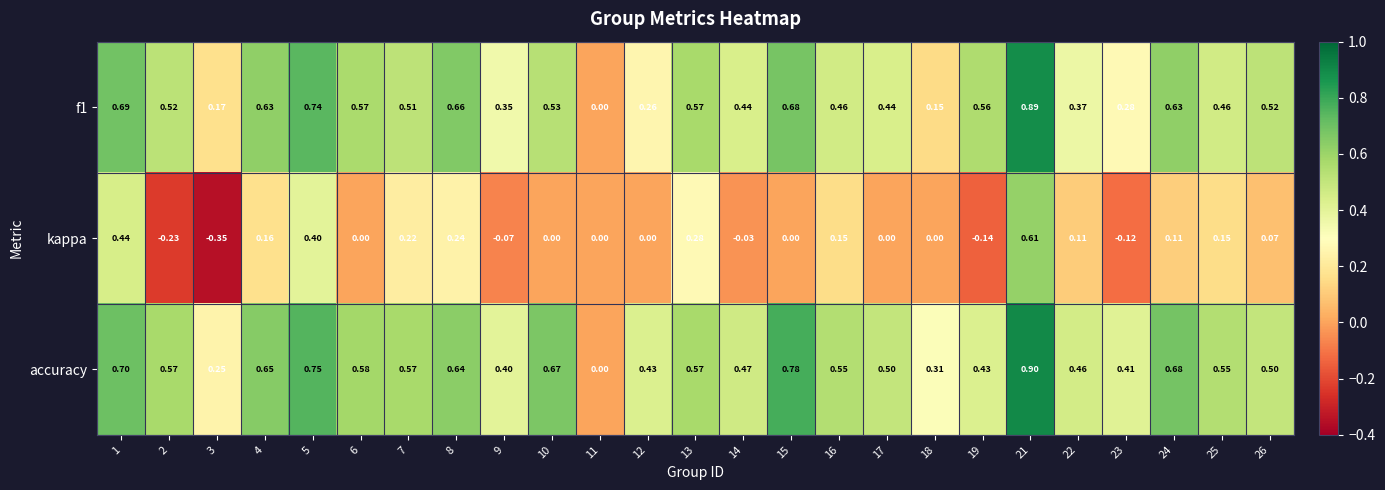

Which series has the widest spread of values?

kappa